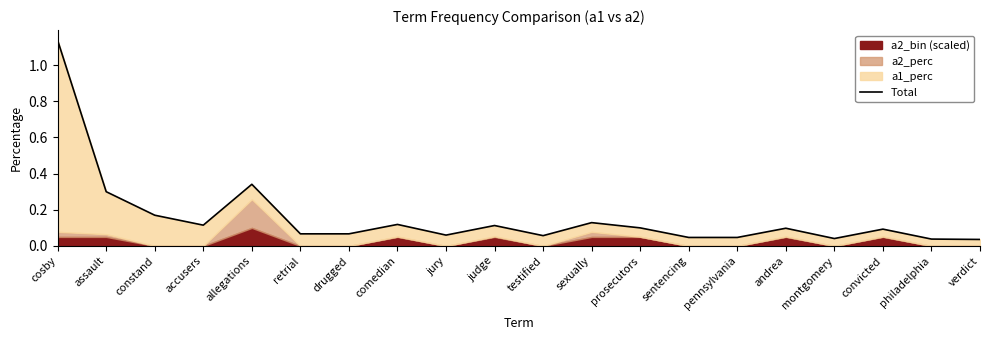

The value at allegations is 0.2. True or false?

False